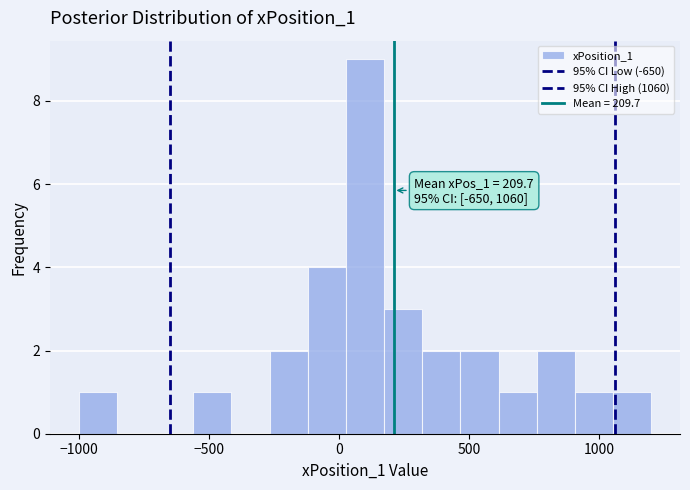

Read against the x-axis, roughly where is the centre of the tallest bar?

100